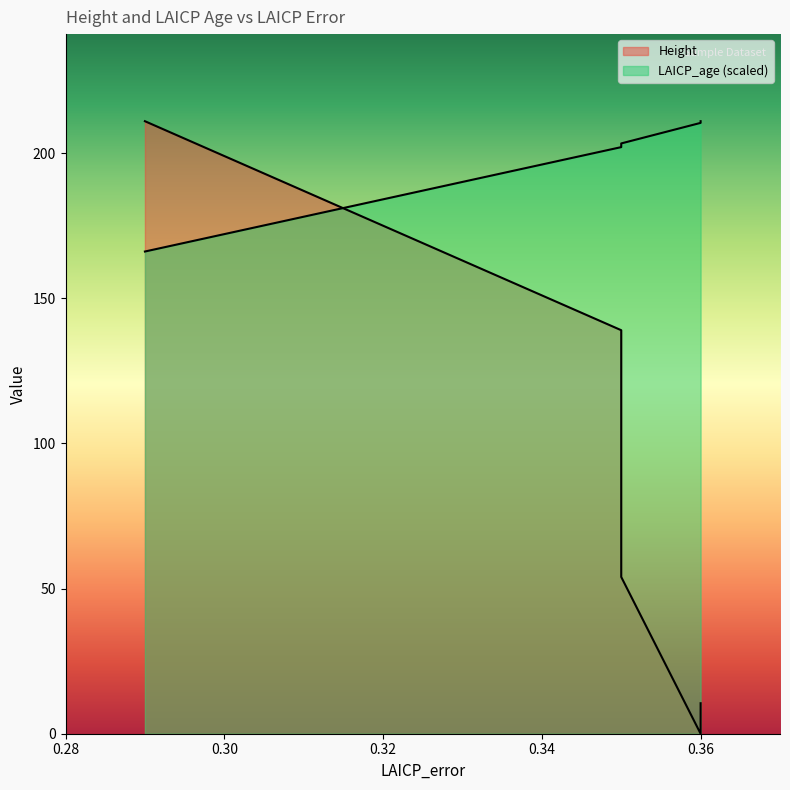

What are all the series names shown in the legend?

Height, LAICP_age